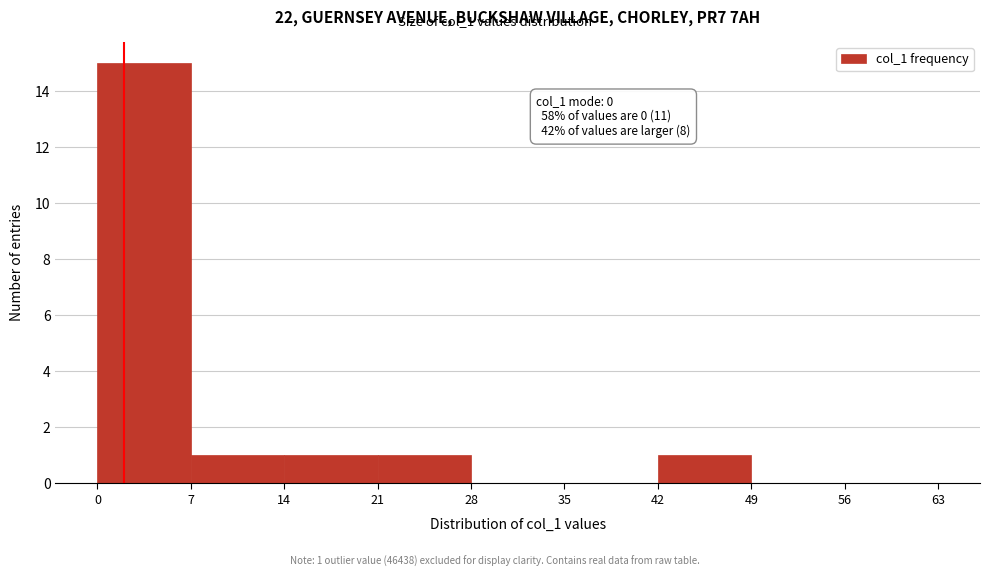

Which range on the x-axis has the tallest bar?

0 to 7